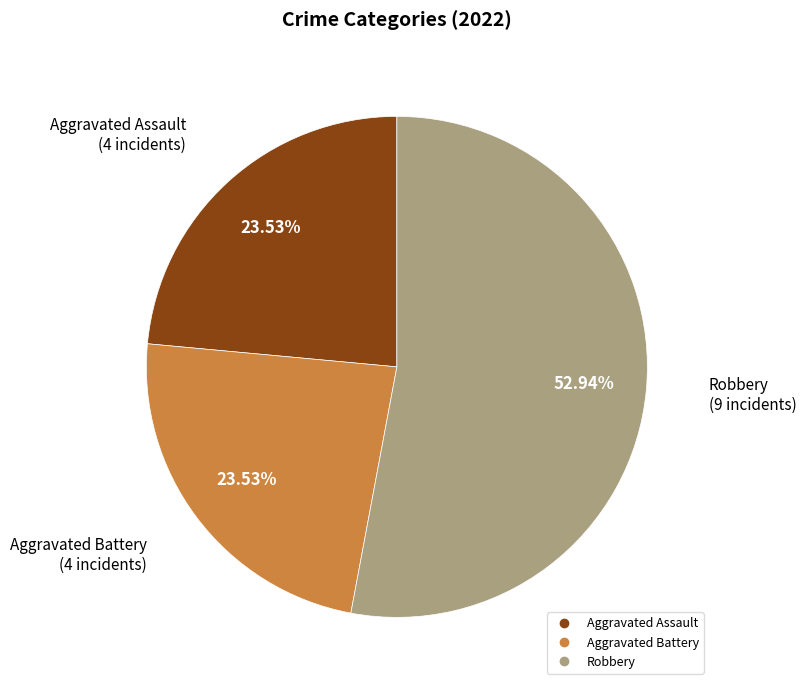

Is there a majority slice in this chart?

Yes